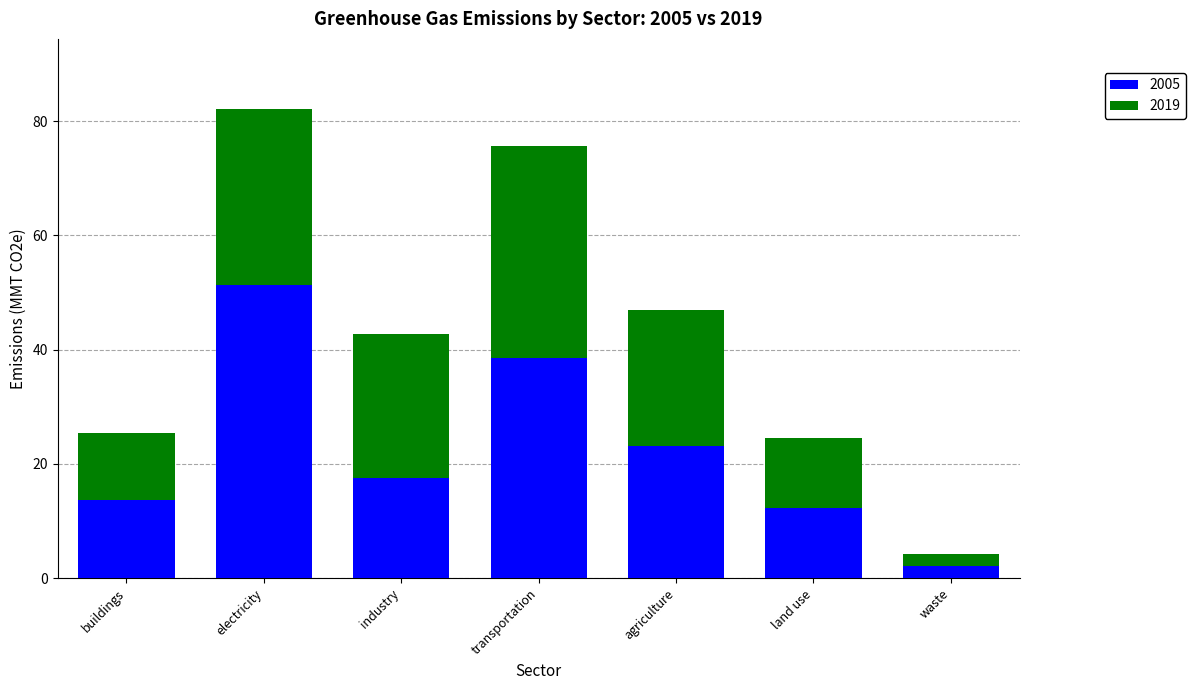

At which label does 2005 reach its minimum?

waste